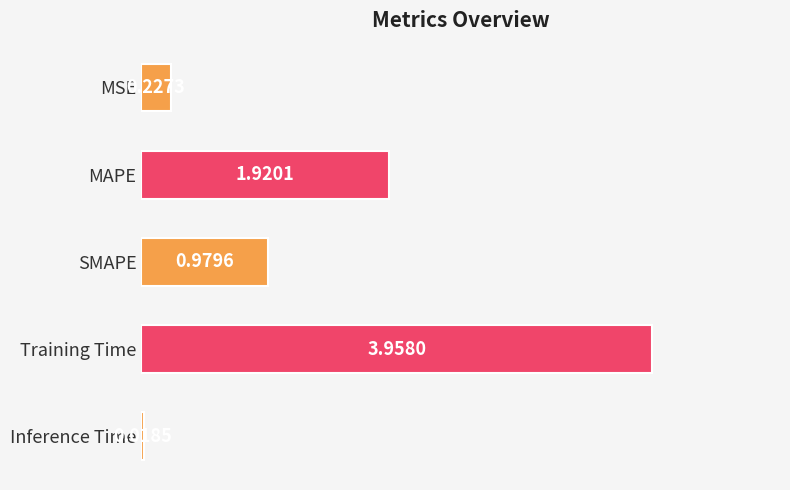

What is the average value?

1.4